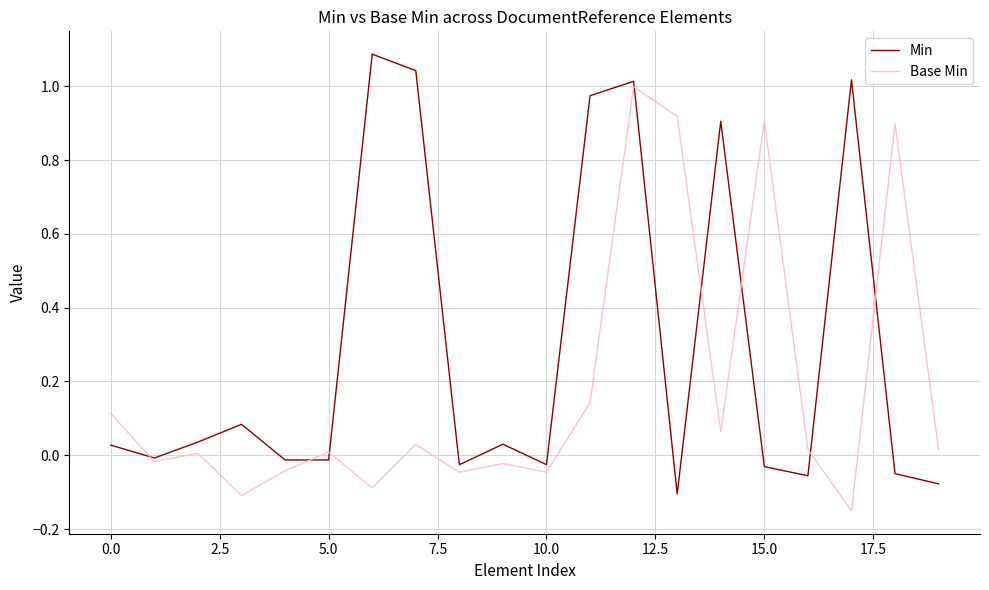

List the series in order of their overall mean, highest first.

Min, Base Min